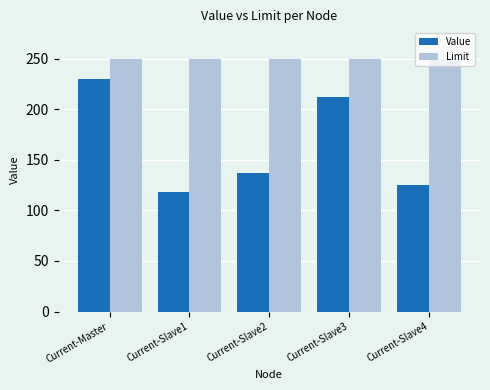

What position from the left is Current-Slave1?

2